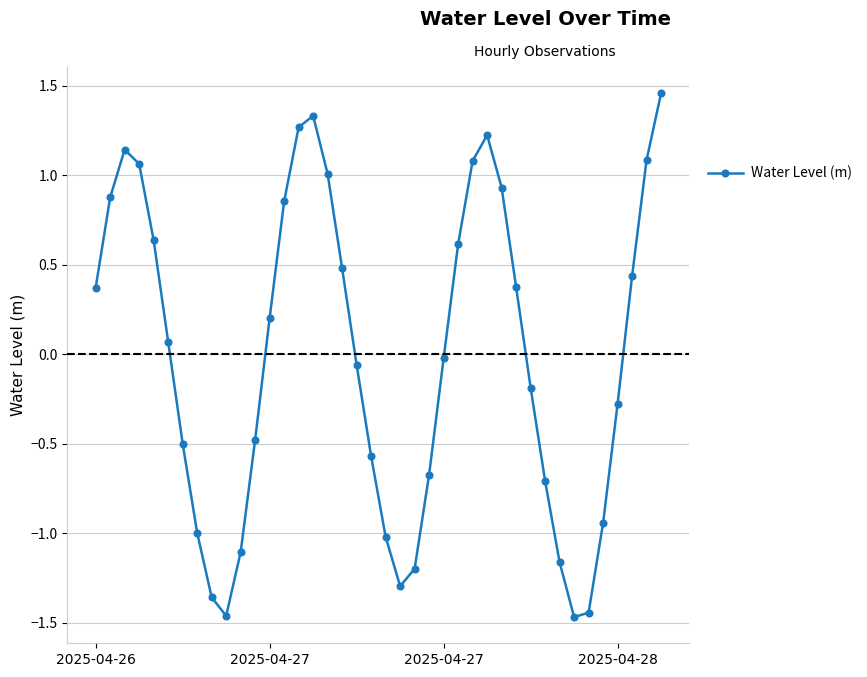

What is the sum of all values?

-0.4